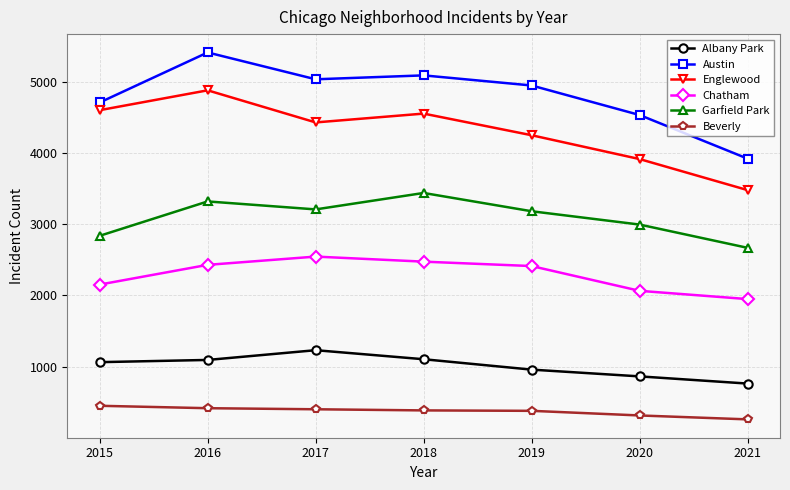

Which series has the widest spread of values?

Austin